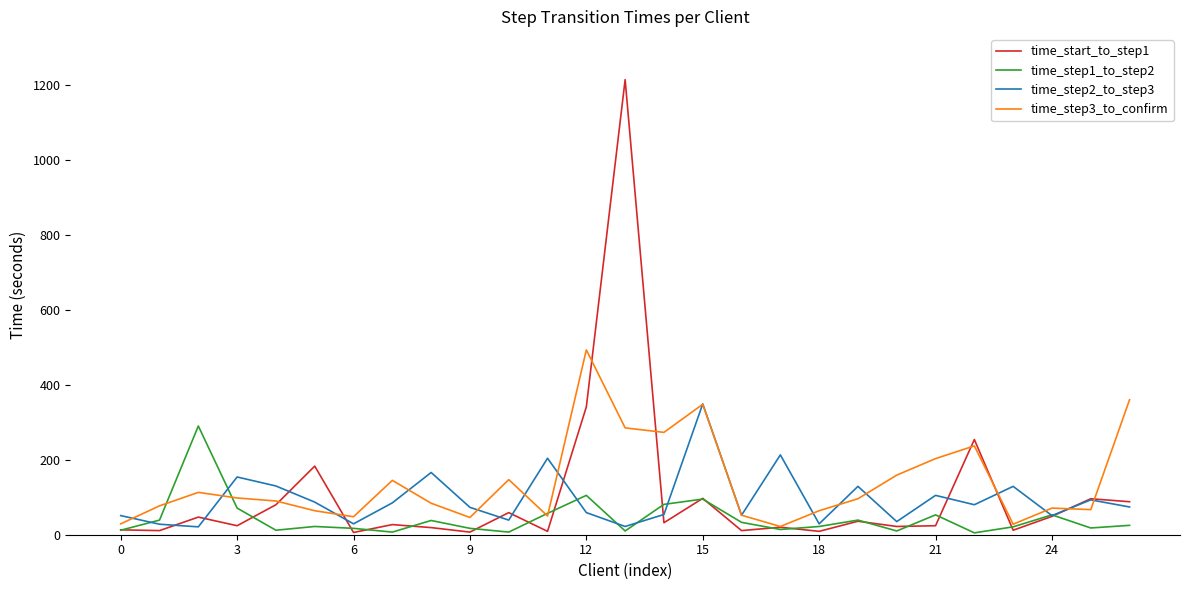

Which series has the widest spread of values?

time_start_to_step1